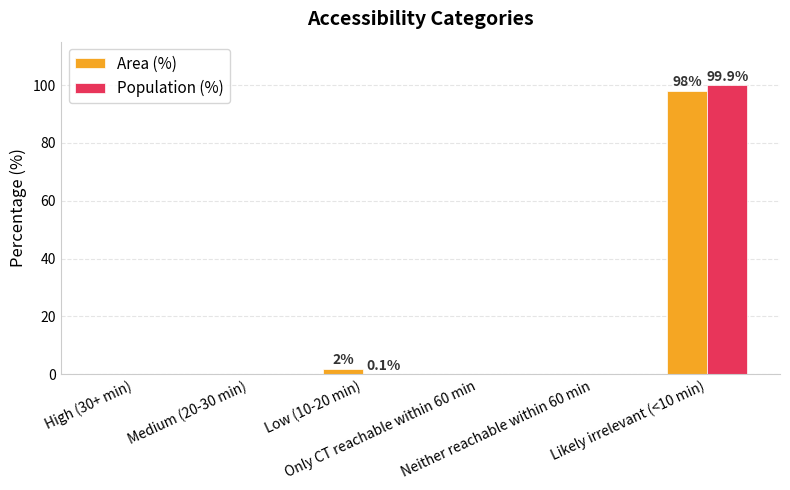

What is the greatest value displayed?

99.9